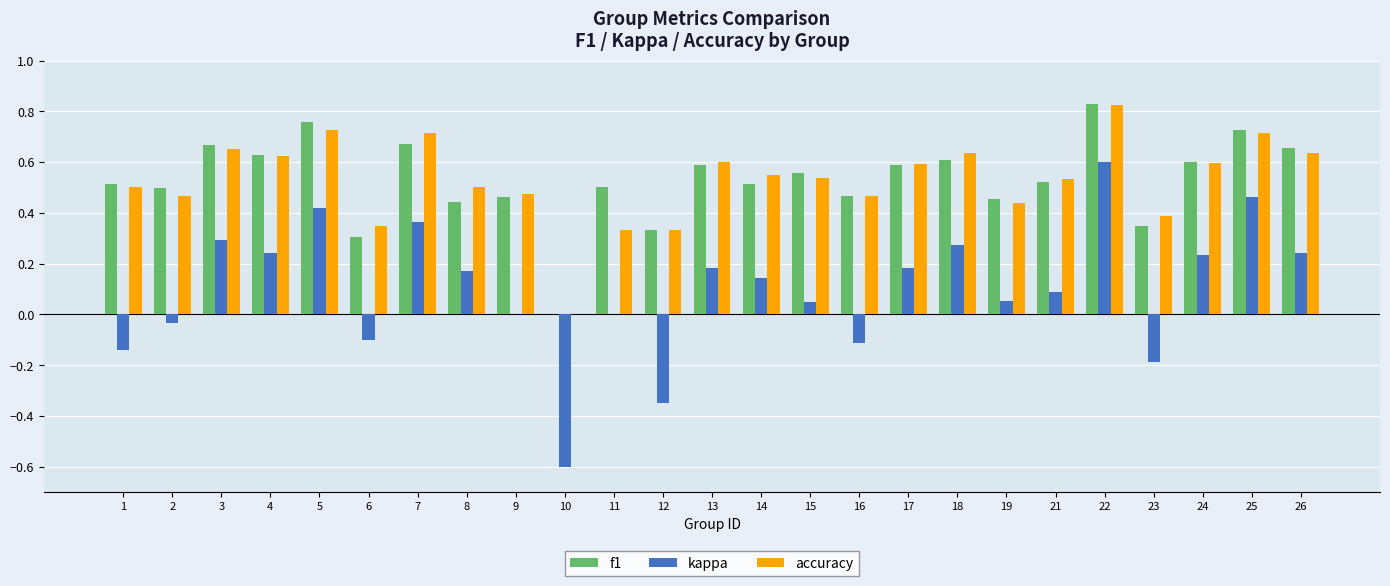

What is the sum of all f1 values?

13.2